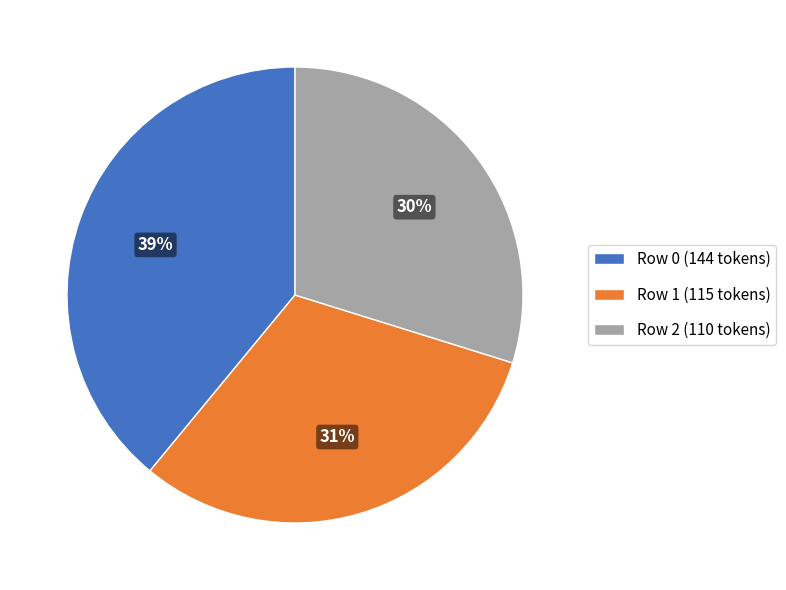

Which has a higher value, Row 2 (110 tokens) or Row 0 (144 tokens)?

Row 0 (144 tokens)